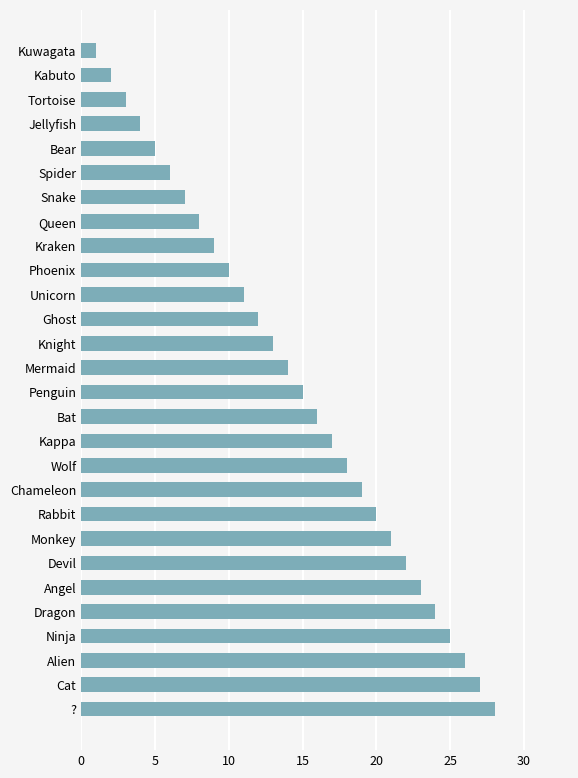

What is the difference between the maximum and second lowest values?

26